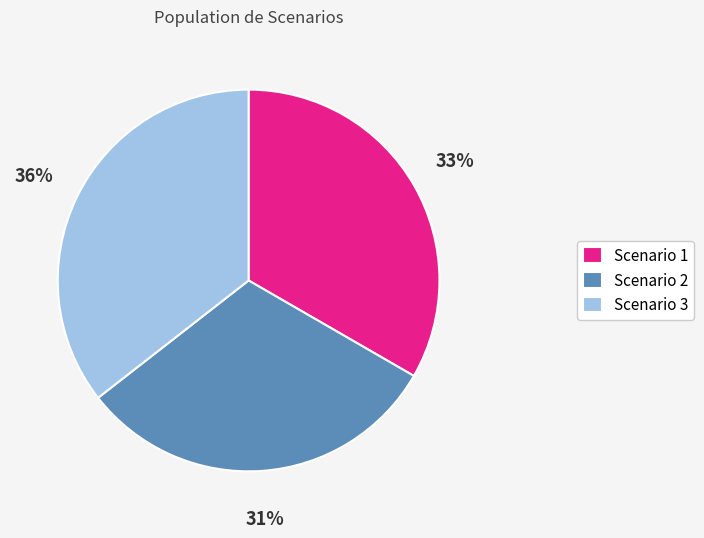

The Scenario 1 slice represents 43% of the pie. True or false?

False